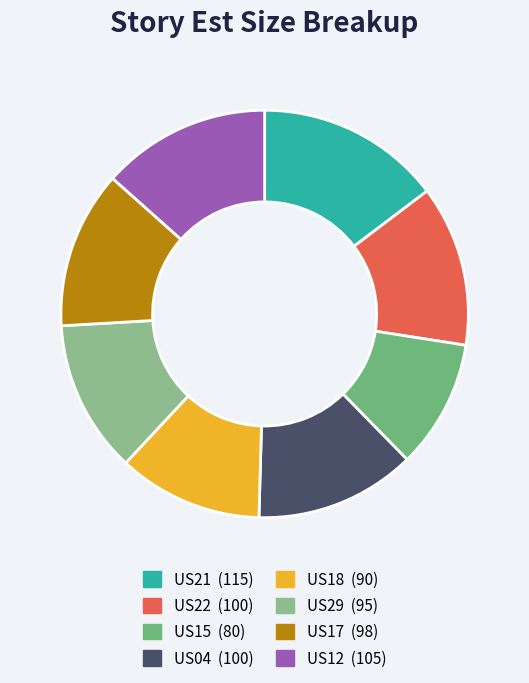

Is it true that US18 is 11% of the pie?

True